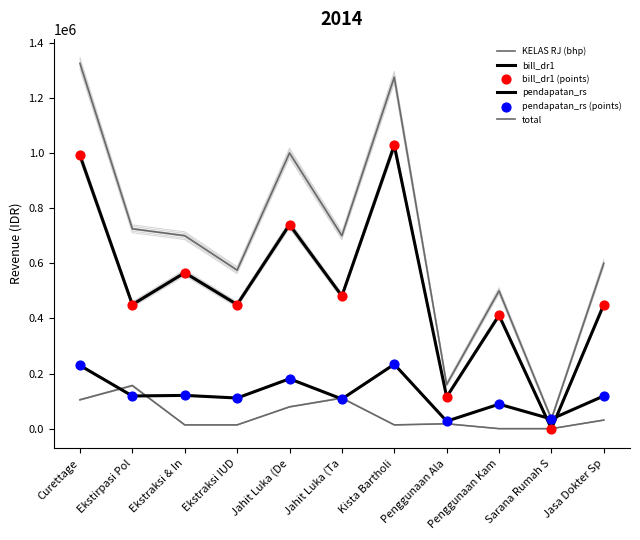

Which series reaches the minimum Y coordinate?

KELAS RJ (bhp)